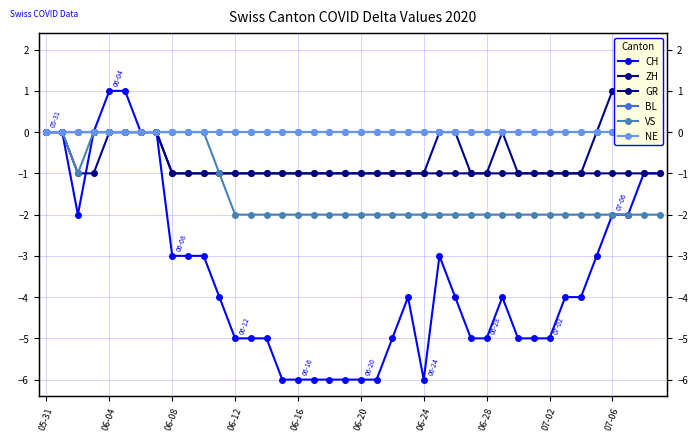

Rank the series at 37 from lowest to highest value.

CH, VS, GR, BL, NE, ZH